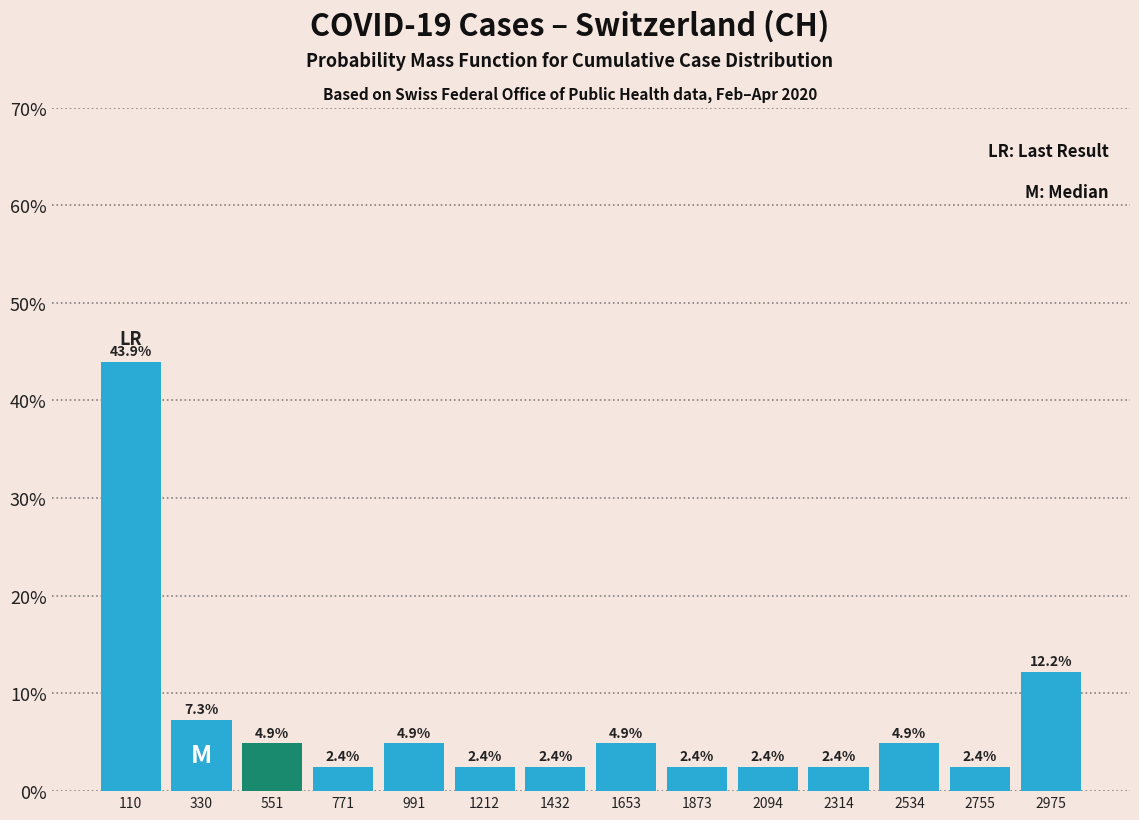

How tall is the bar that spans 1550 to 1750 on the x-axis? The bar edges are not printed on the chart, so give them approximately, as read against the axis.

4.9